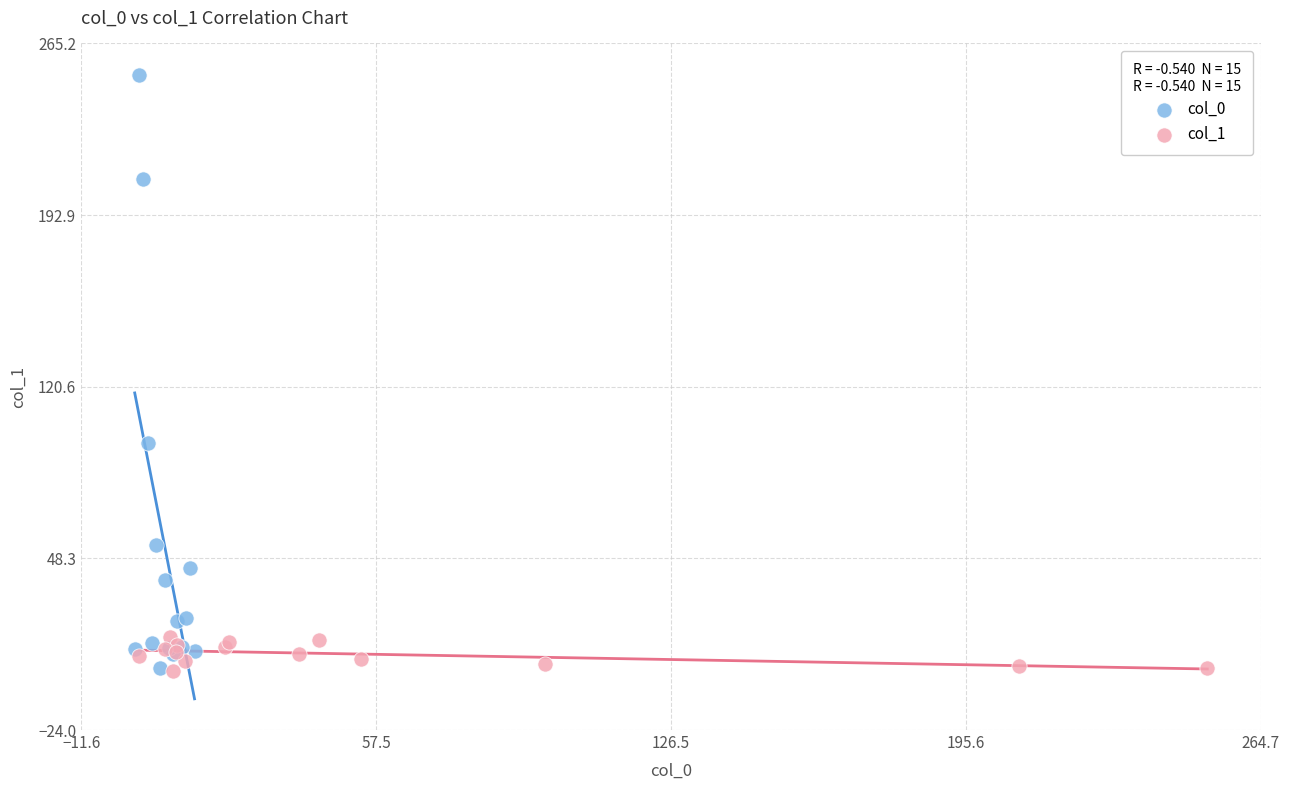

Which series has the largest Y range (max minus min)?

col_0